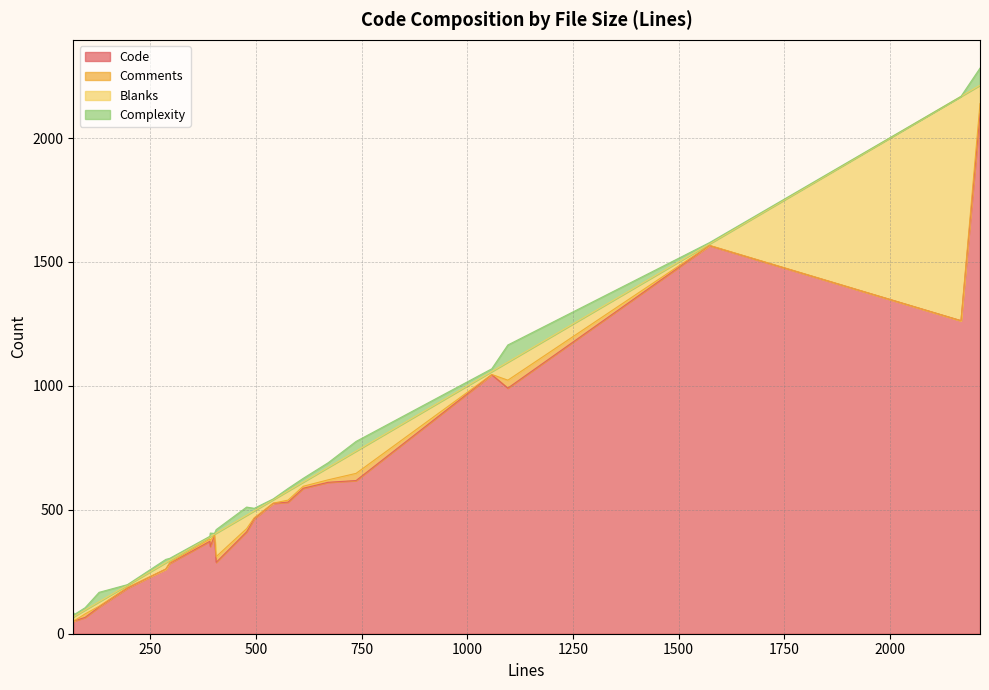

How many times do Blanks and Complexity cross each other?

4